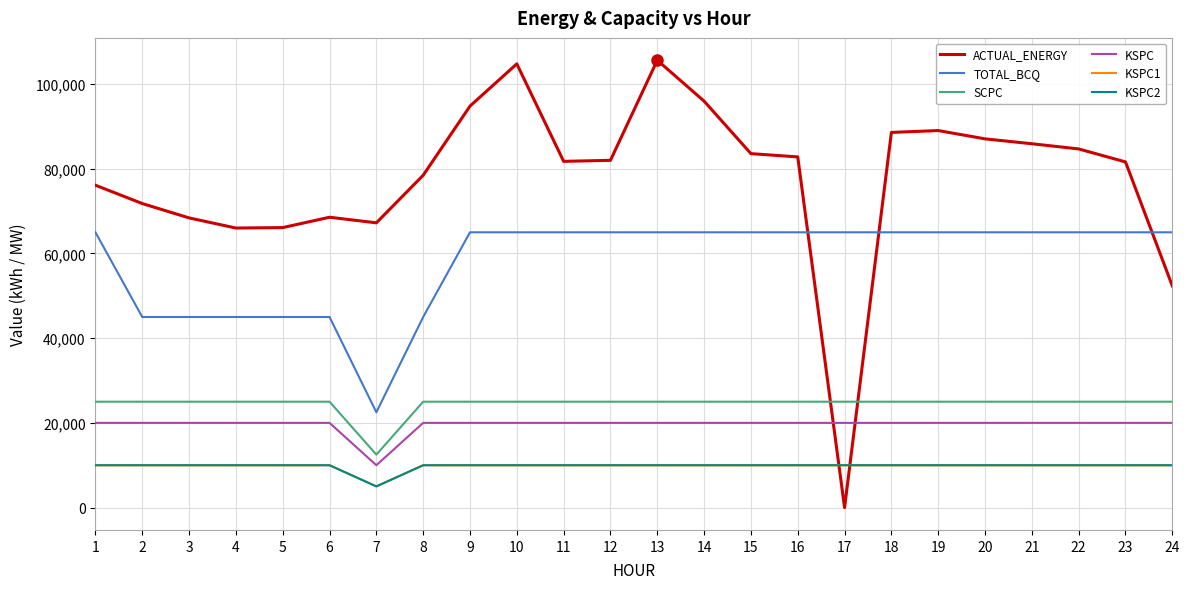

In ACTUAL_ENERGY, how many points are higher than both neighbors (excluding endpoints)?

4